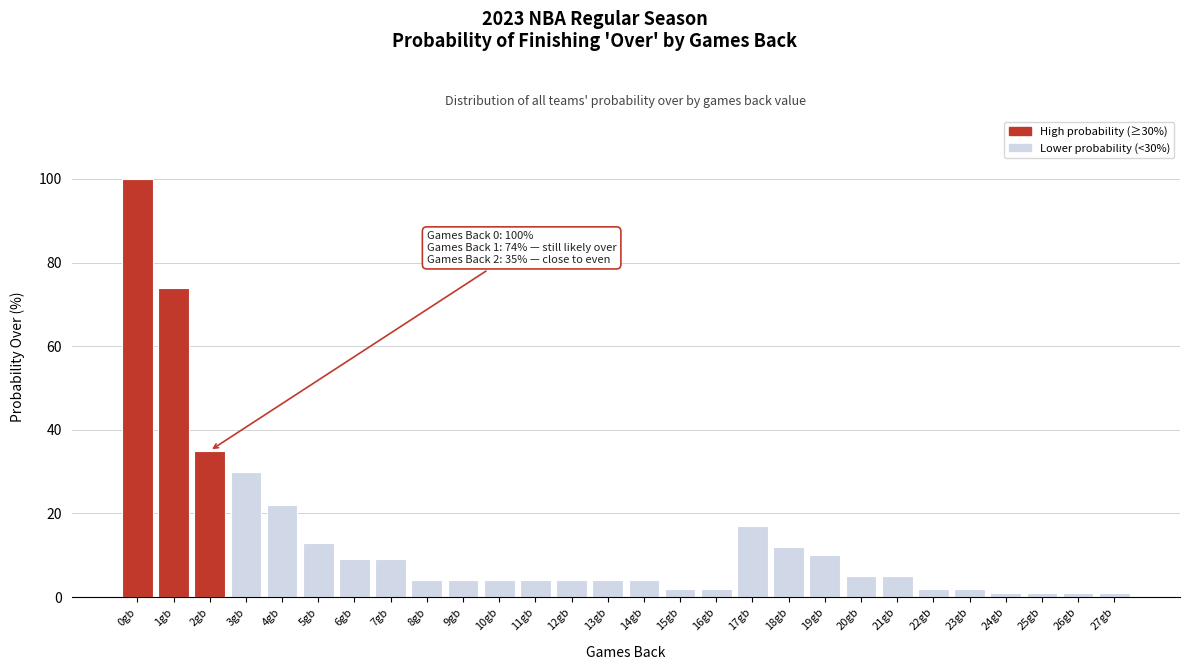

Reading left to right, what are all the values shown in this chart?

0gb=100	1gb=74	2gb=35	3gb=30	4gb=22	5gb=13	6gb=9	7gb=9	8gb=4	9gb=4	10gb=4	11gb=4	12gb=4	13gb=4	14gb=4	15gb=2	16gb=2	17gb=17	18gb=12	19gb=10	20gb=5	21gb=5	22gb=2	23gb=2	24gb=1	25gb=1	26gb=1	27gb=1